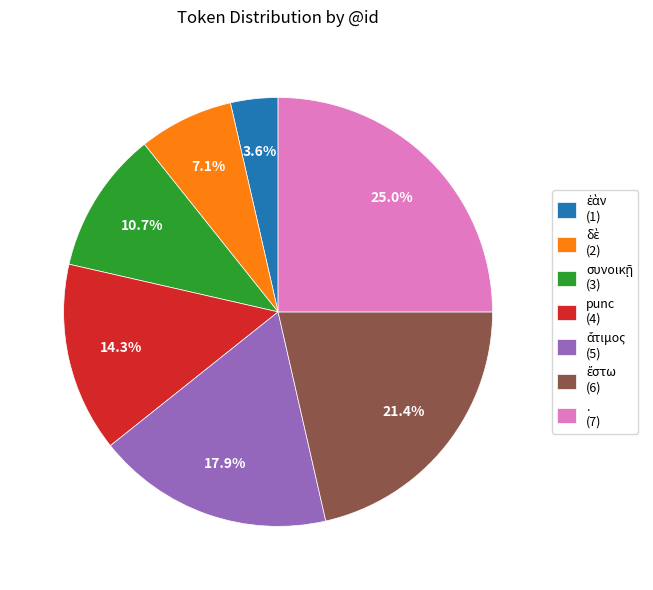

Is there a majority slice in this chart?

No